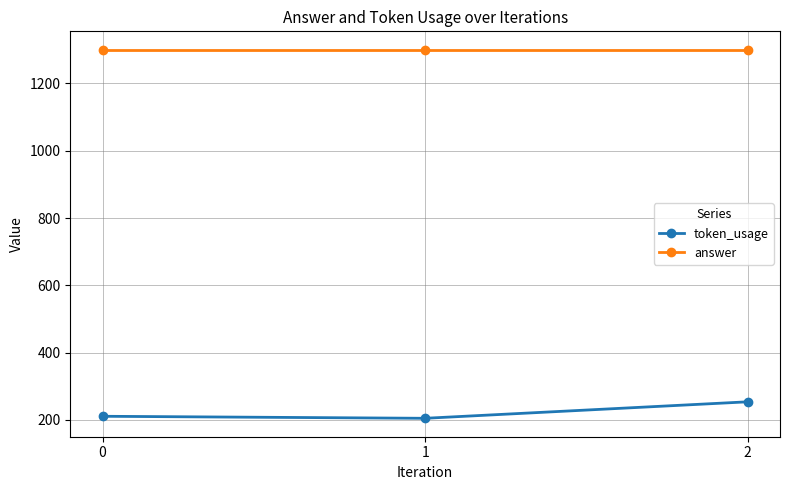

What is the difference between the highest and lowest values at 0?

1089